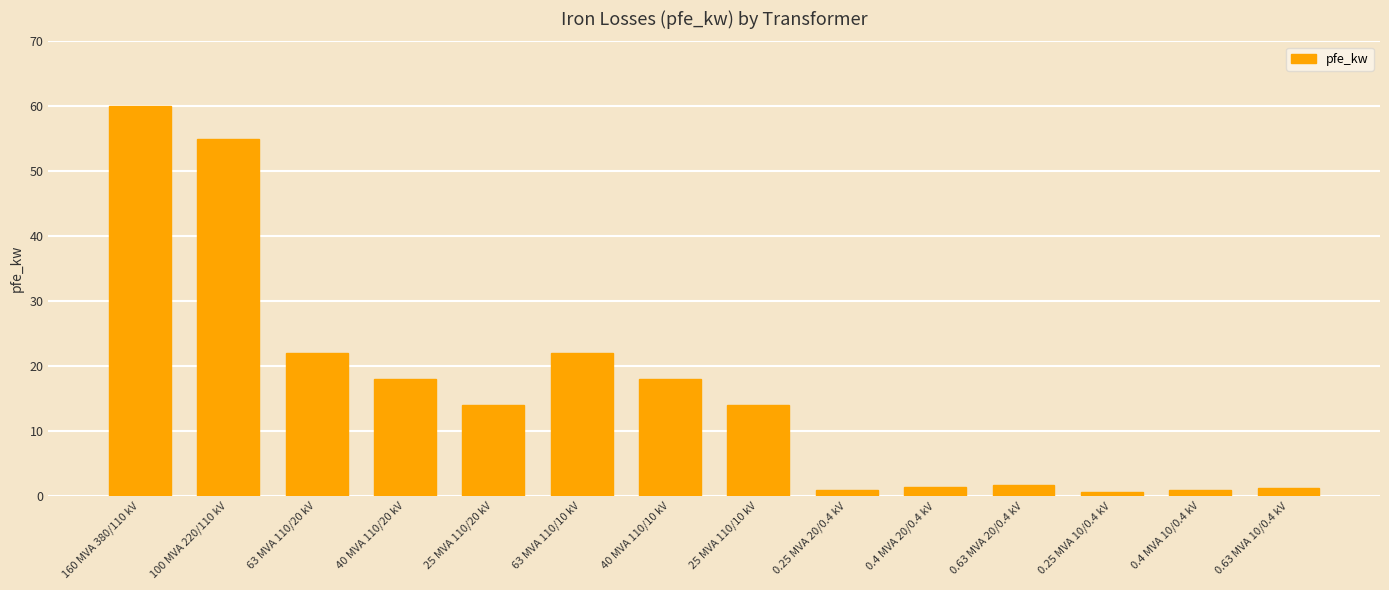

What is the value of the 3rd bar from the left?

22.0